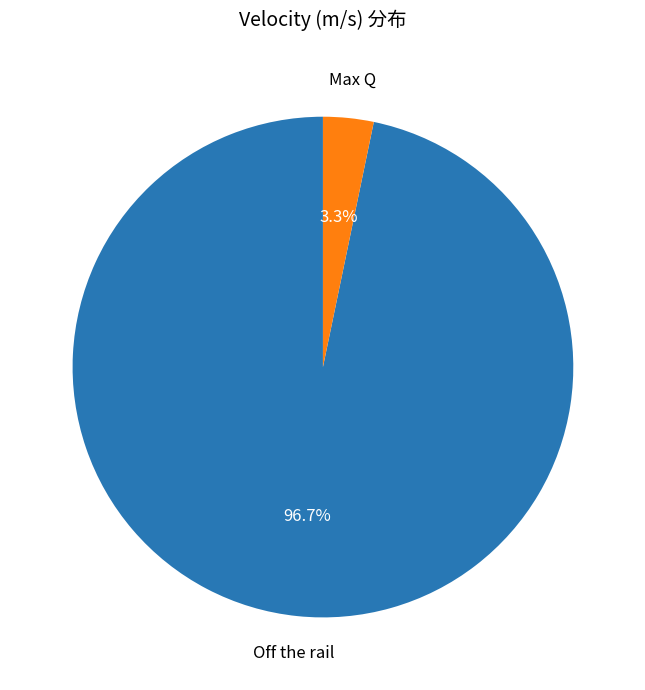

How many slices are in this pie chart?

2